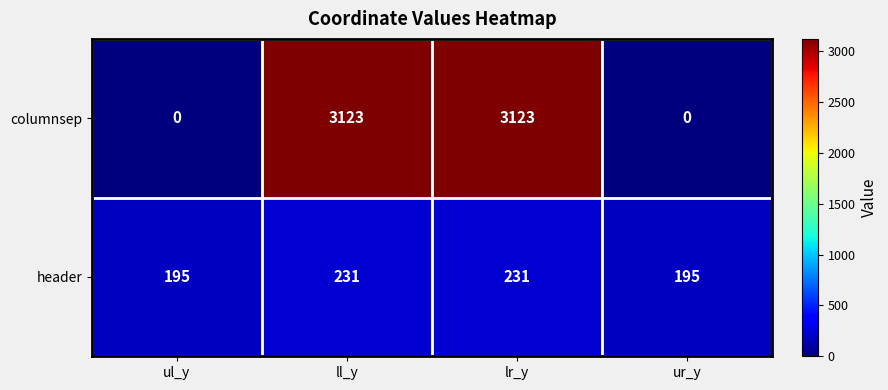

What is the difference between the second highest and second lowest values in the columnsep series?

3123